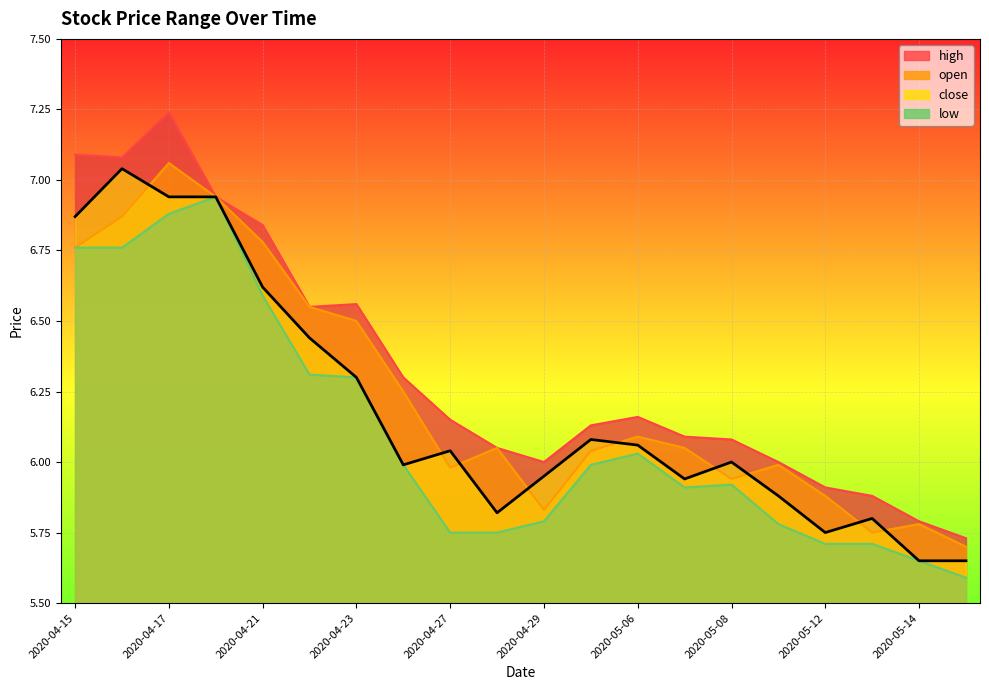

How many points are lower than both their immediate neighbors (excluding endpoints)?

4